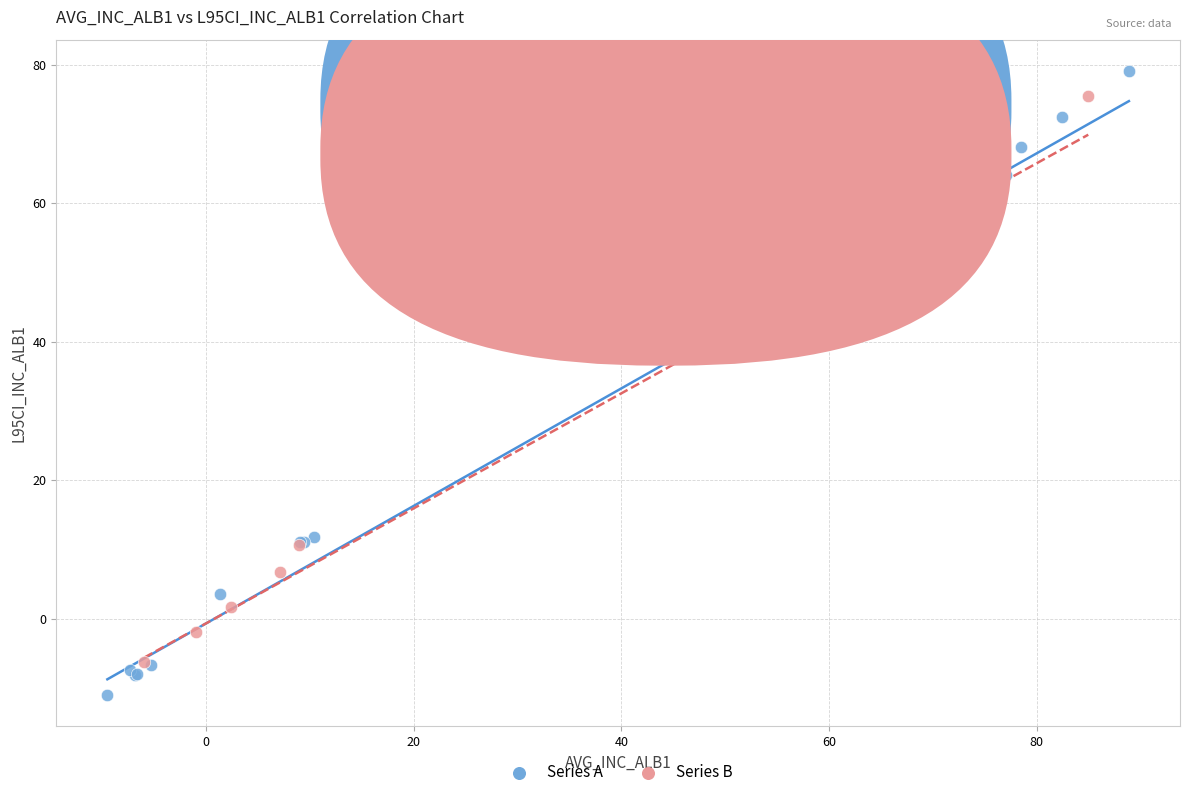

Which series has the widest spread of Y values?

Series A